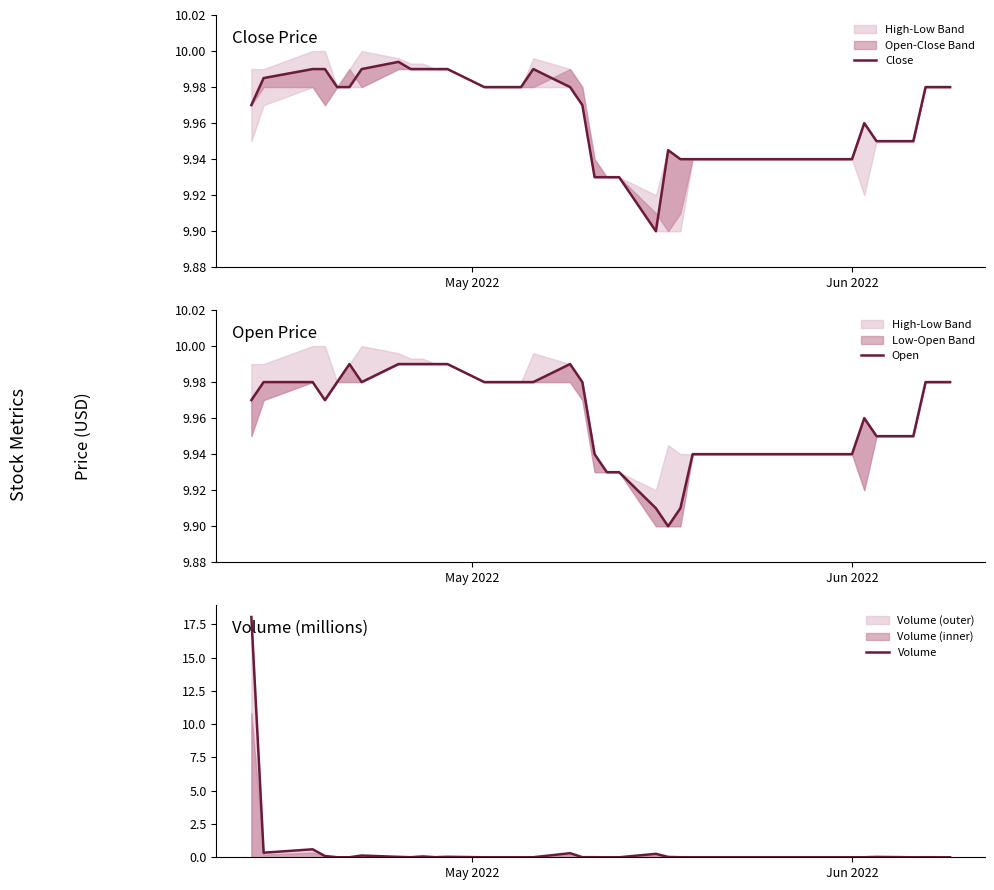

What is the maximum value for Volume?

18.0